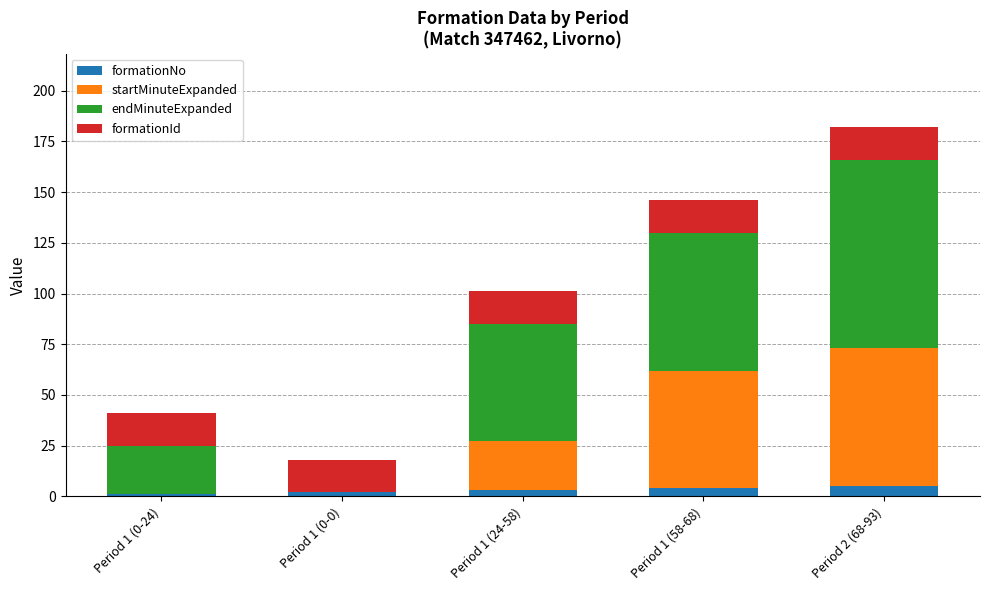

What is the sum of all formationNo values?

15